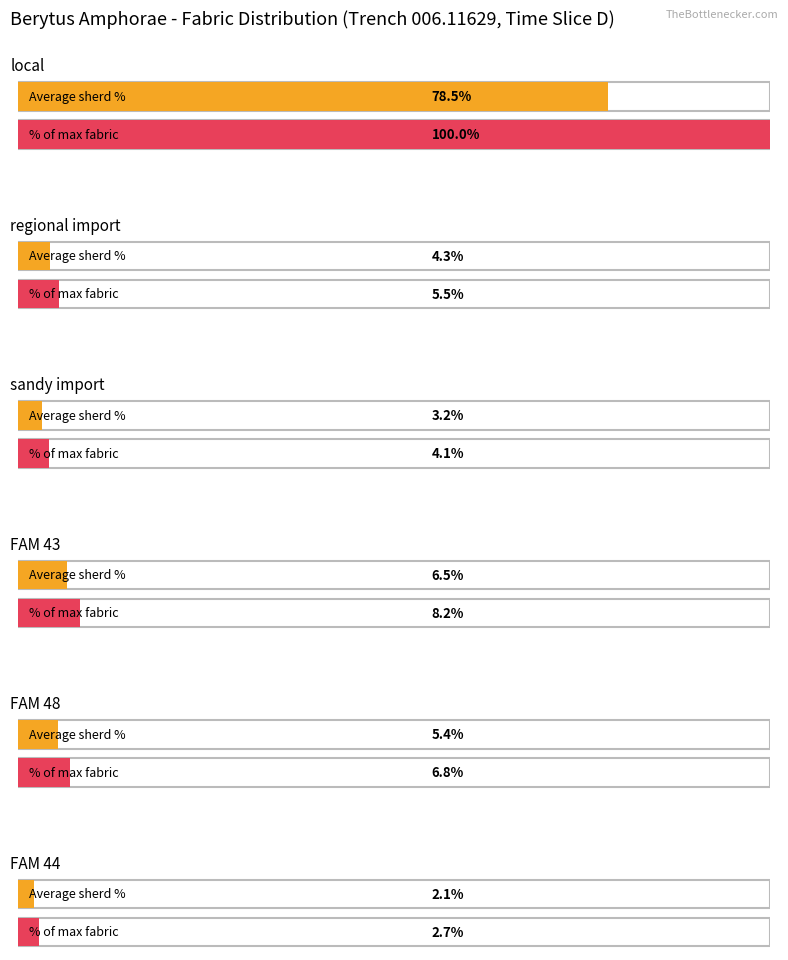

Rank the categories by value from highest to lowest.

local, FAM 43, FAM 48, regional import, sandy import, FAM 44